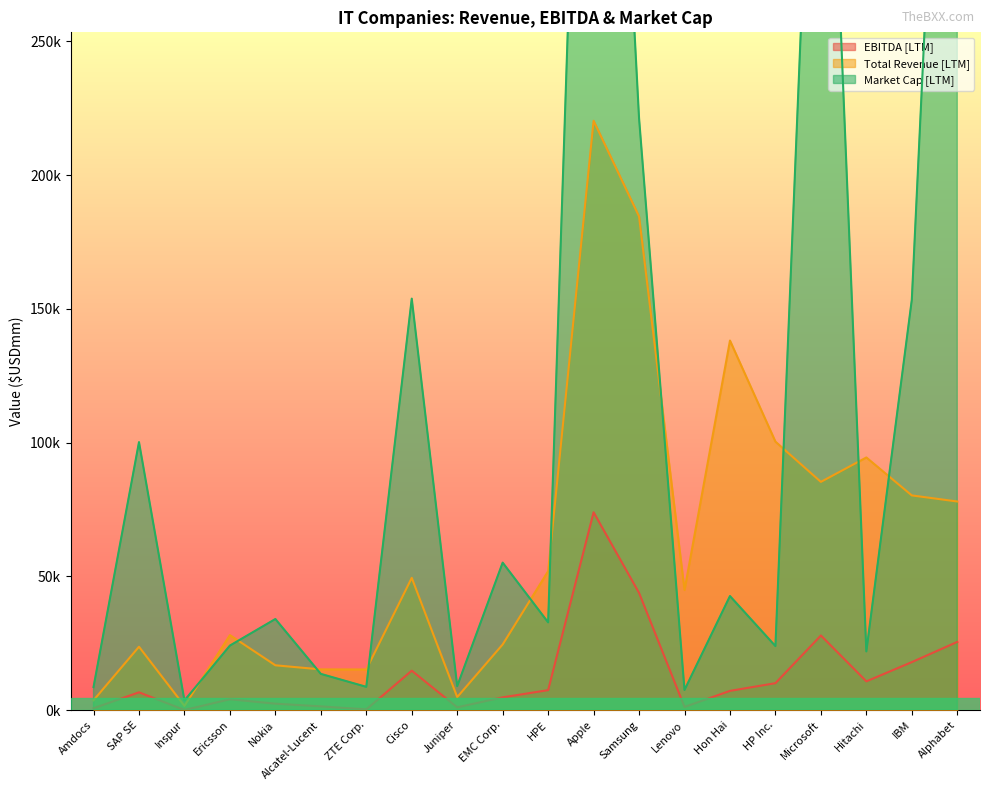

The value of Market Cap [LTM] at Amdocs is 12805.3. True or false?

False